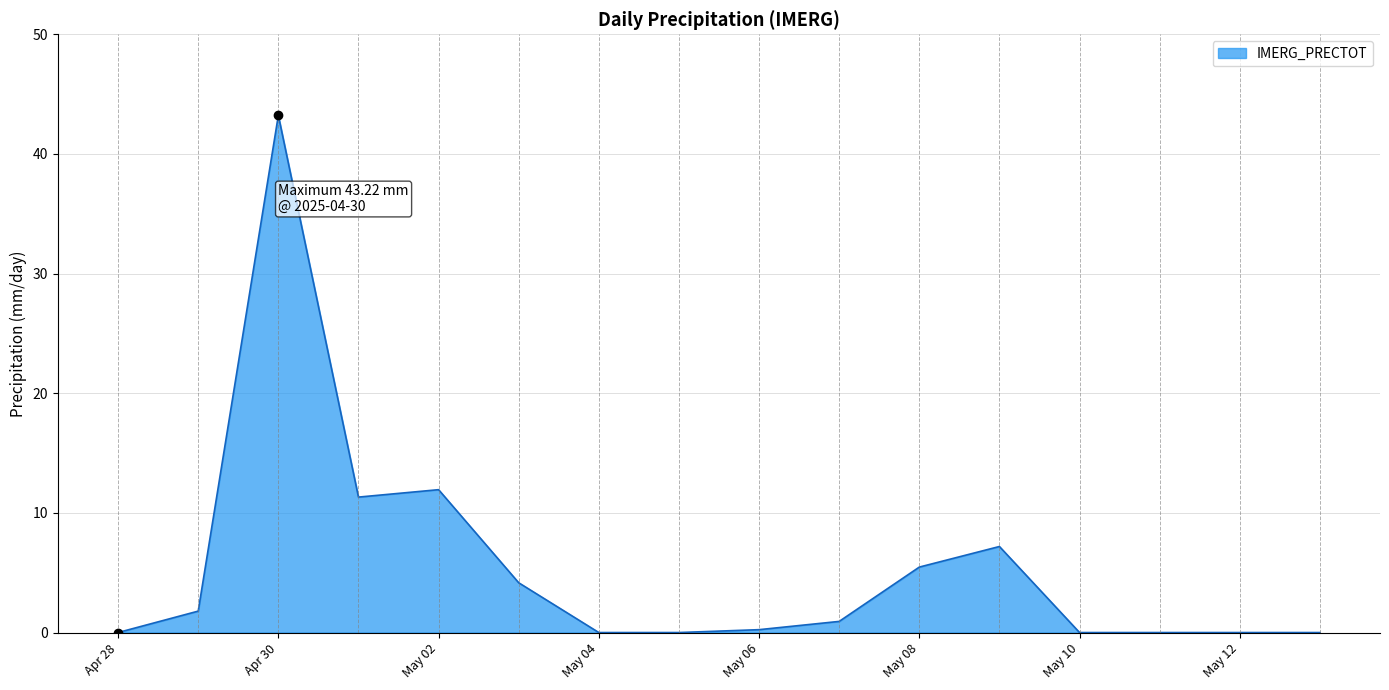

What is the maximum value shown in the chart?

43.2